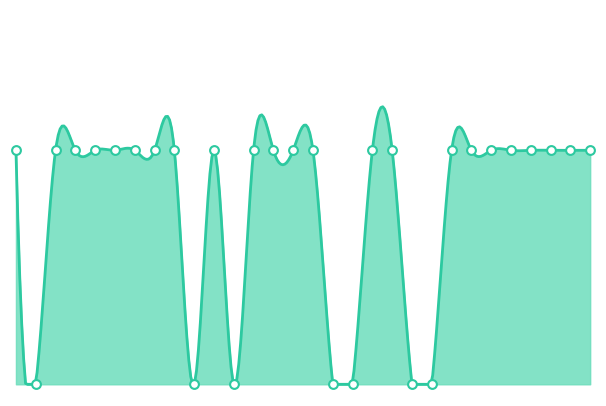

What is the ratio of the value at 5 to the value at 26?

1.0